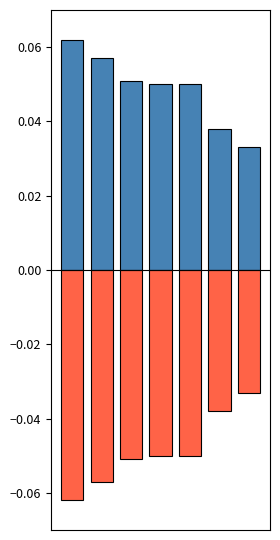

Reading left to right, transcribe all the data shown in this chart.

Positive: 0=0.1	1=0.1	2=0.1	3=0.1	4=0.1	5=0.0	6=0.0
Negative: 0=-0.1	1=-0.1	2=-0.1	3=-0.1	4=-0.1	5=-0.0	6=-0.0